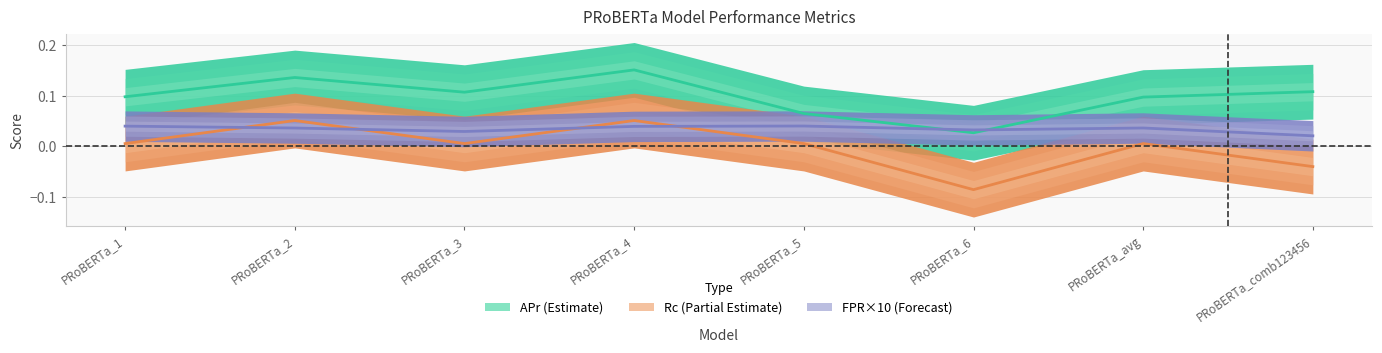

What are all the series names shown in the legend?

APr, Rc, FPR